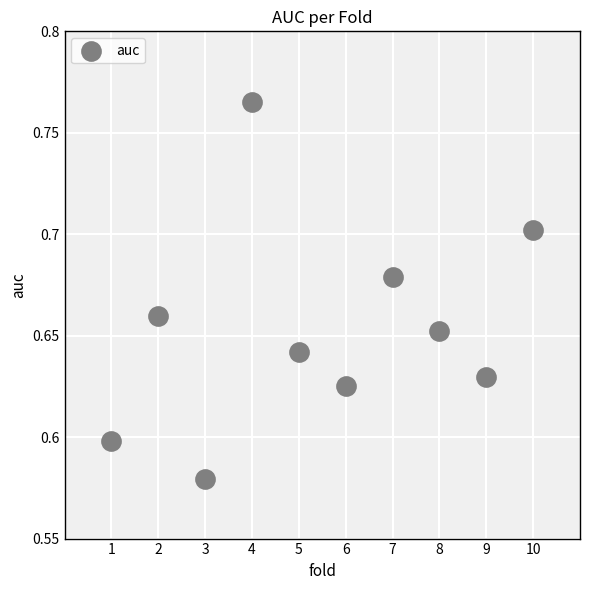

What is the range of X values (max minus min)?

9.0